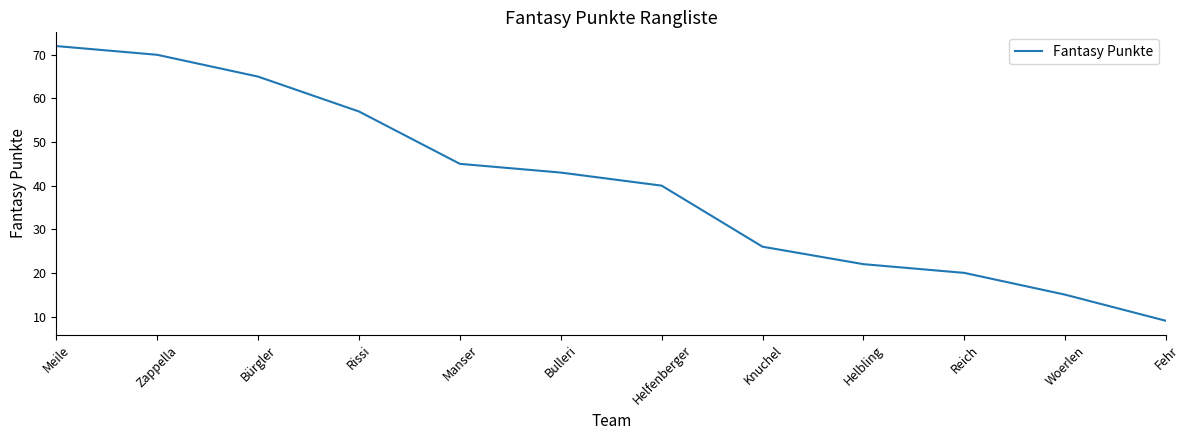

True or false: the data has more than 2 interior local peaks.

False